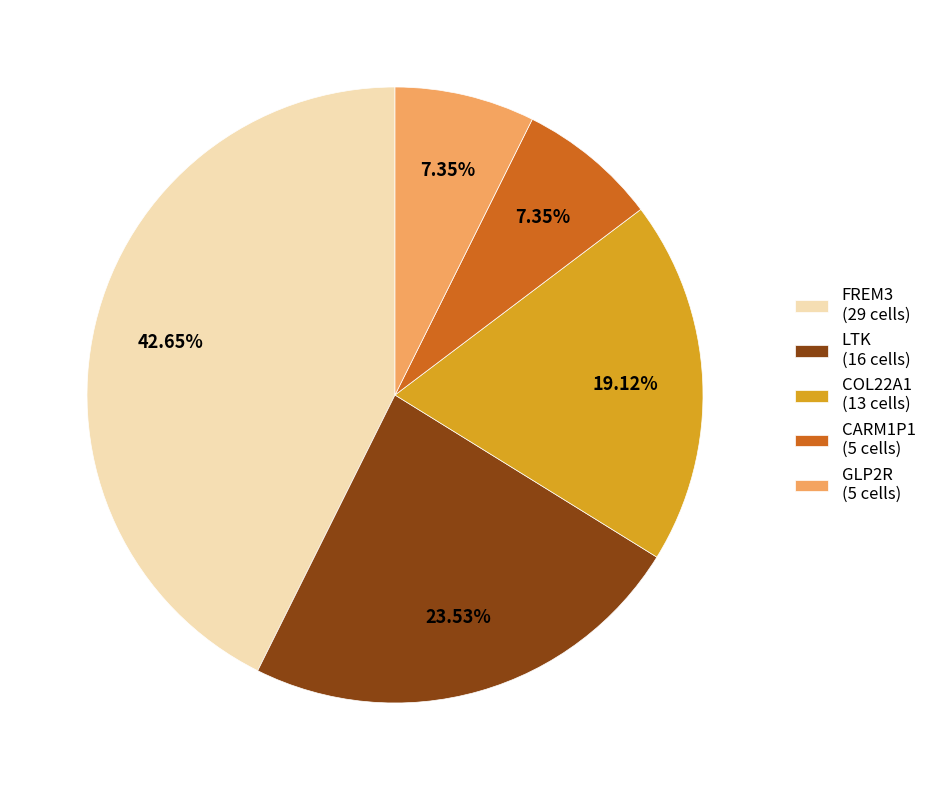

The COL22A1 slice represents 28% of the pie. True or false?

False